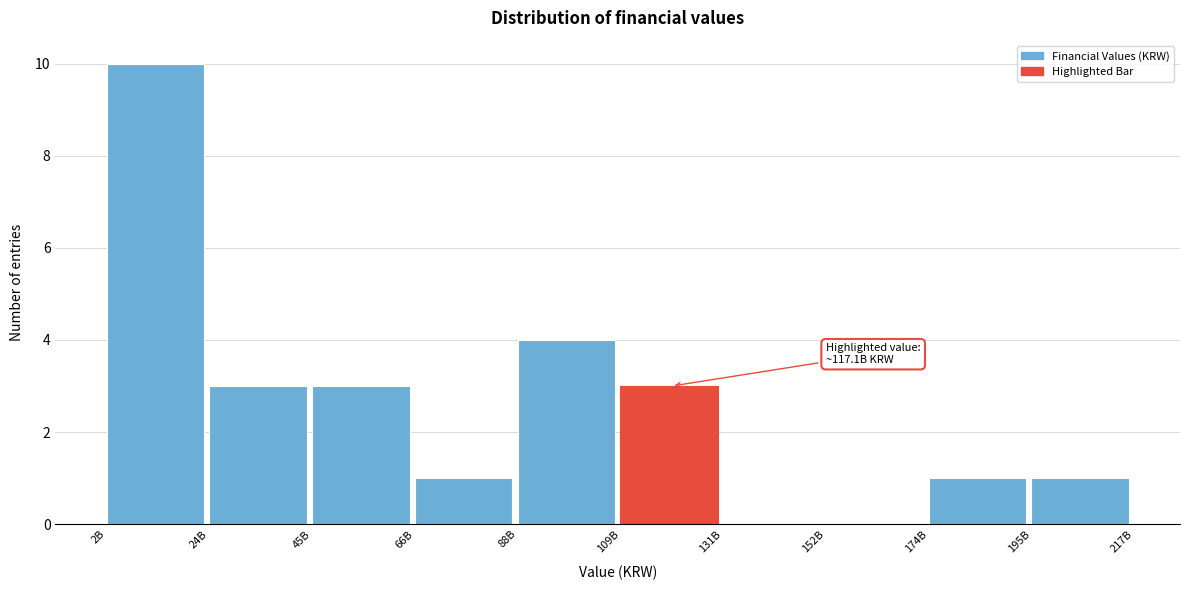

Reading left to right, extract all data points from this chart.

2B=10	24B=3	45B=3	66B=1	88B=4	109B=3	131B=0	152B=0	174B=1	195B=1